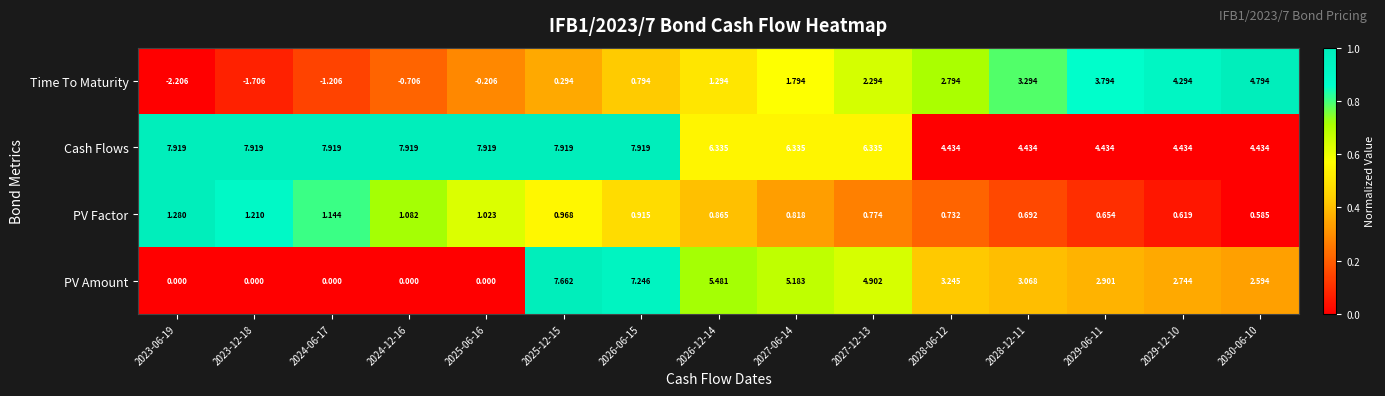

Rank the series at 2025-06-16 from lowest to highest value.

Time To Maturity, PV Amount, PV Factor, Cash Flows